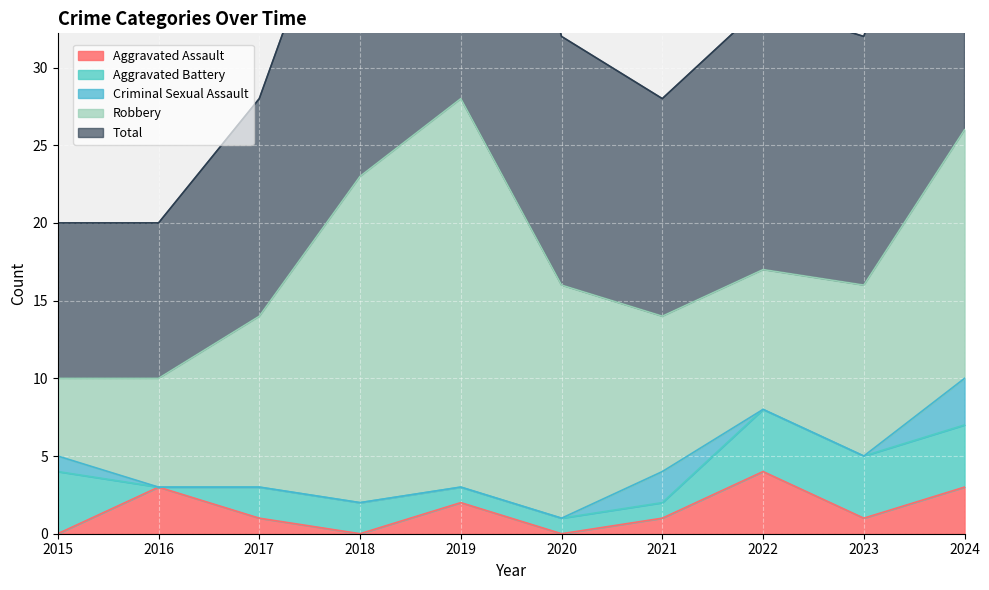

The Criminal Sexual Assault series shows 3 at 2024. True or false?

True